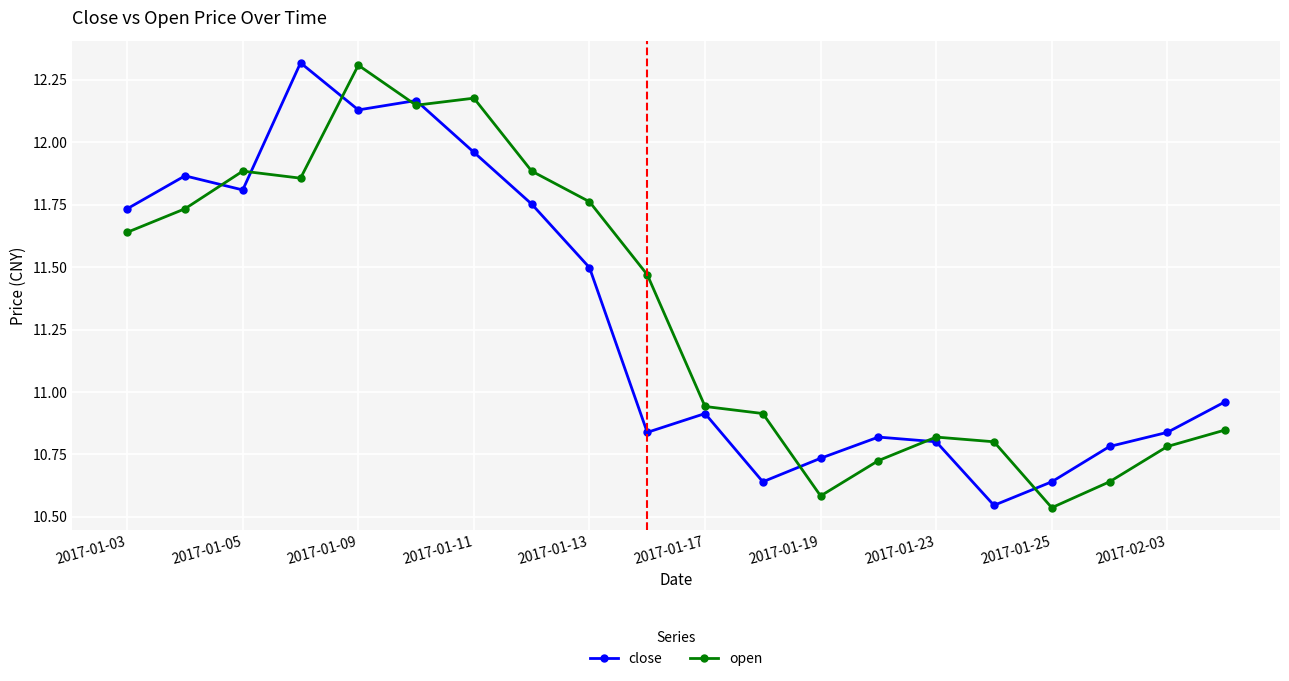

True or false: close has more than 2 points higher than both neighbors.

True